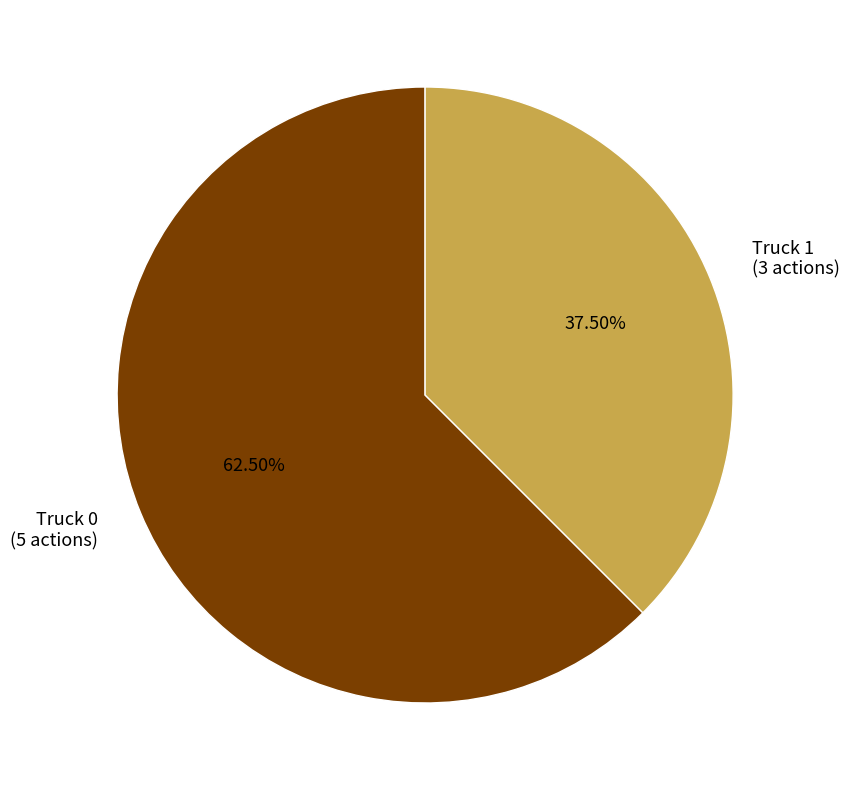

Count the number of slices in the pie.

2